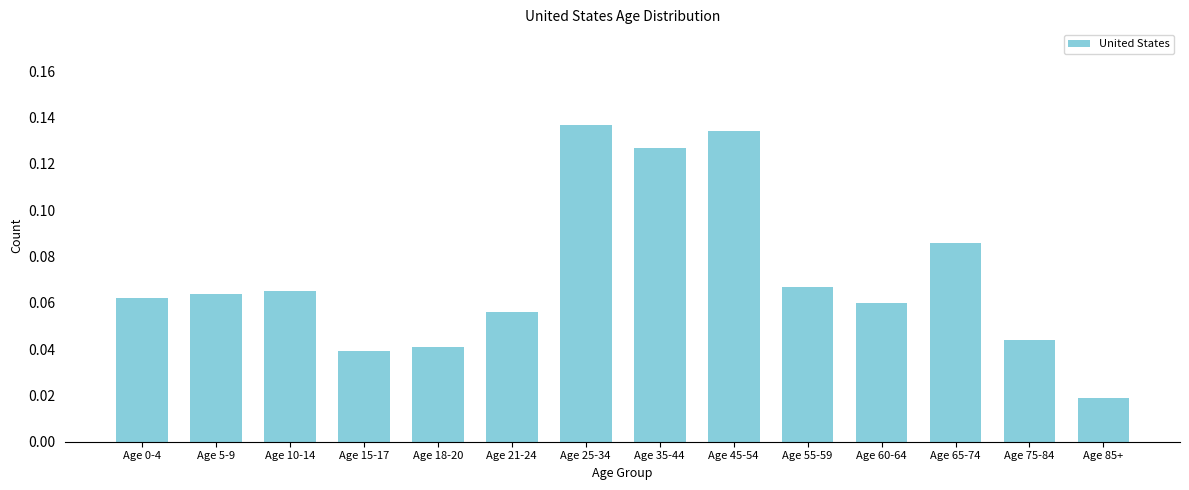

What is the sum of all values?

1.0